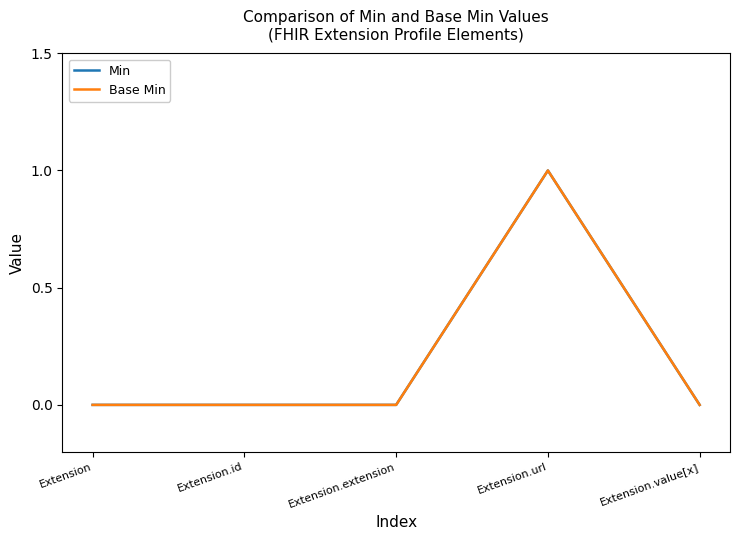

Does the chart have visible grid lines?

No